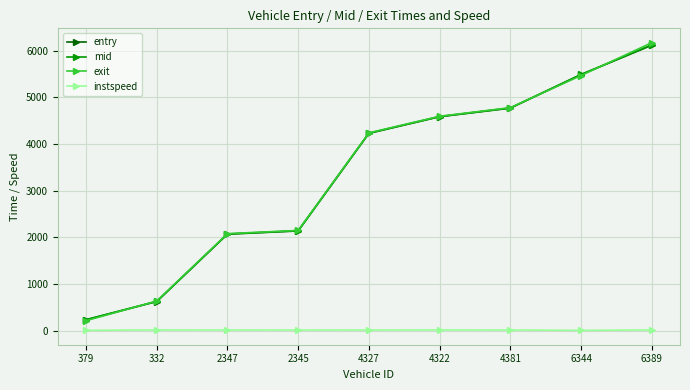

What is the difference between the highest and lowest values at 332?

619.7